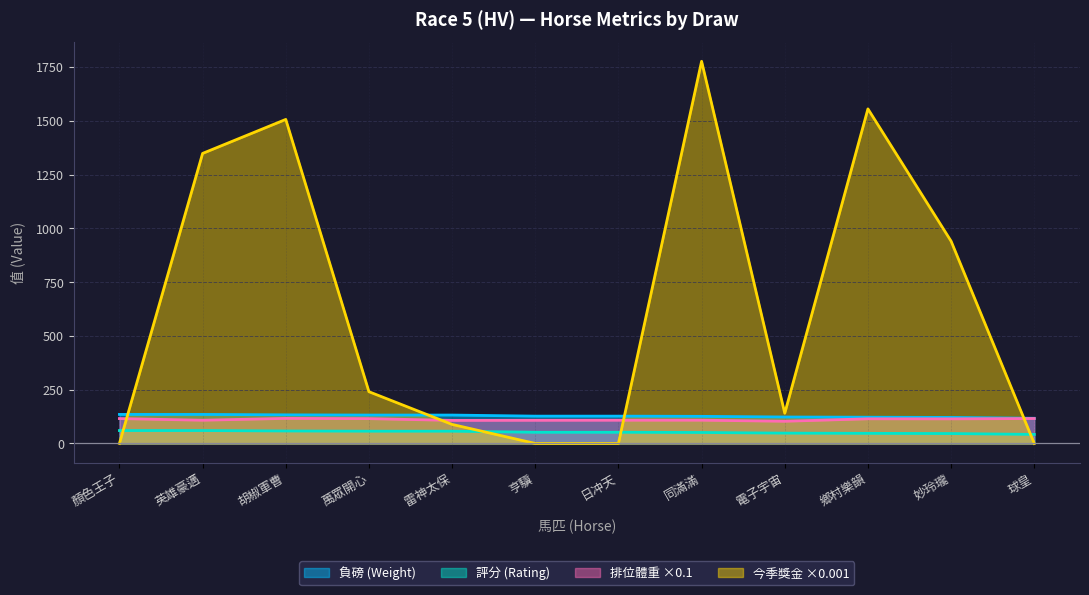

What position from the left is 日冲天?

7